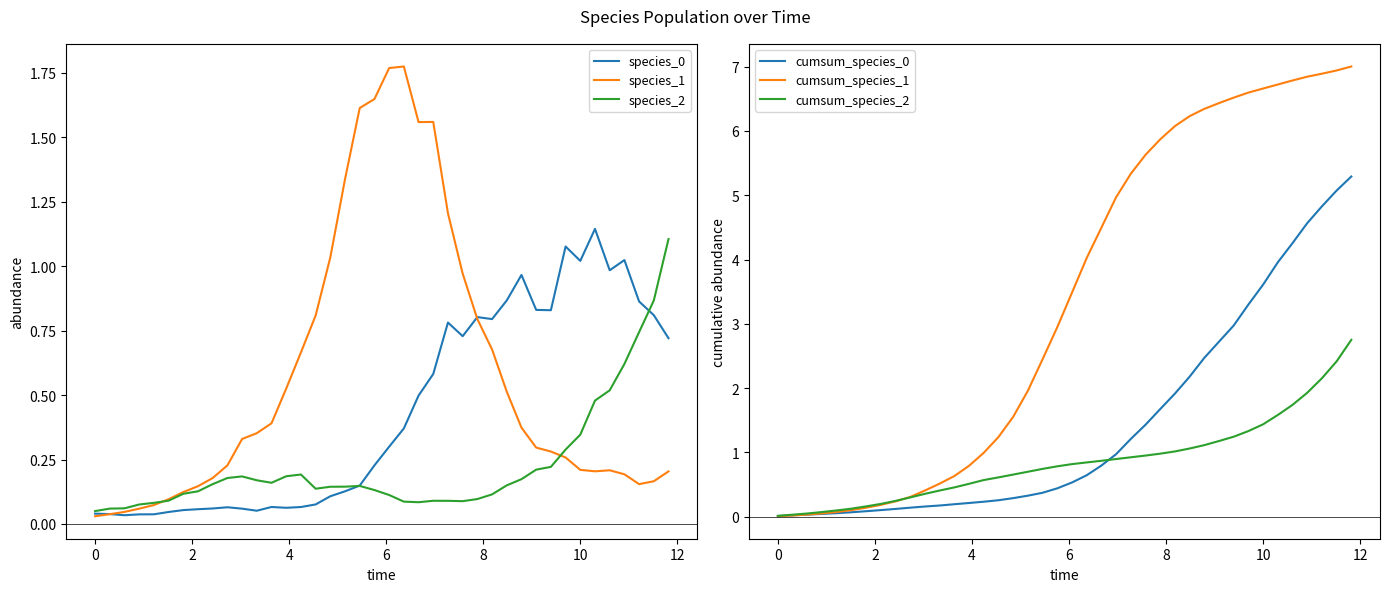

The value of species_0 at 4 is 0.0. True or false?

False